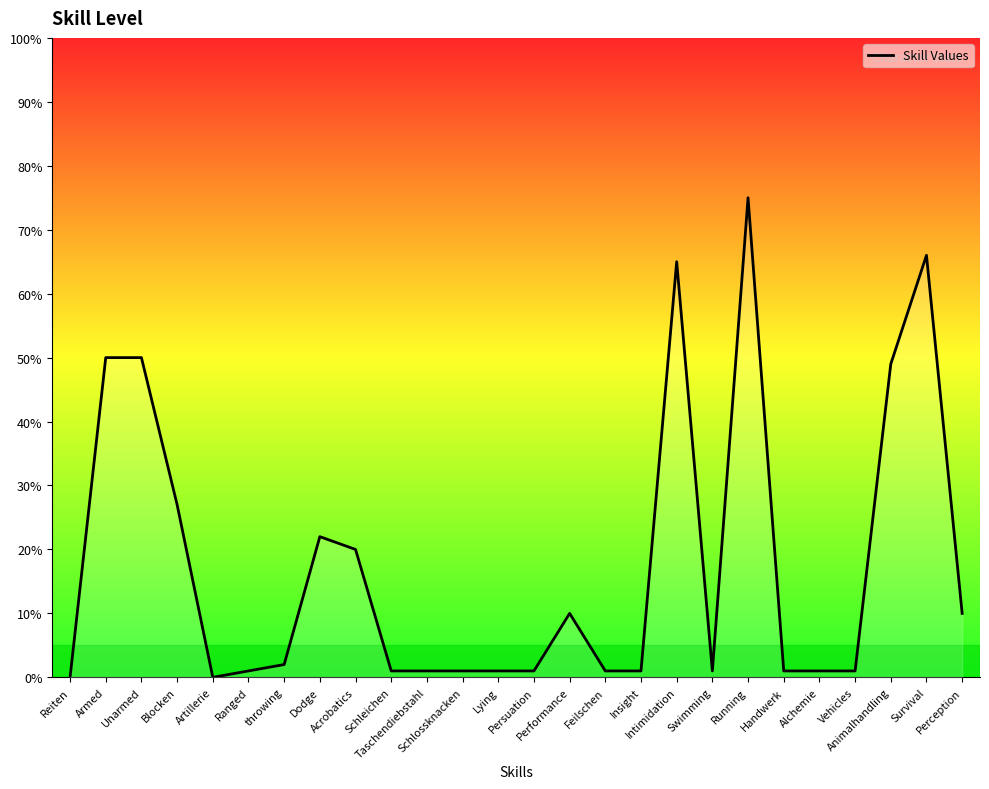

What is the difference between the maximum and minimum values?

75